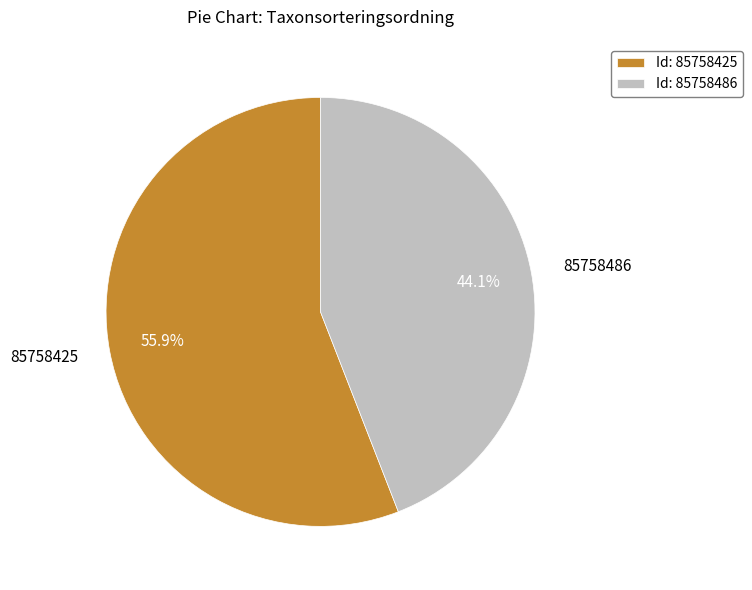

Is 85758425 the majority of the pie?

Yes